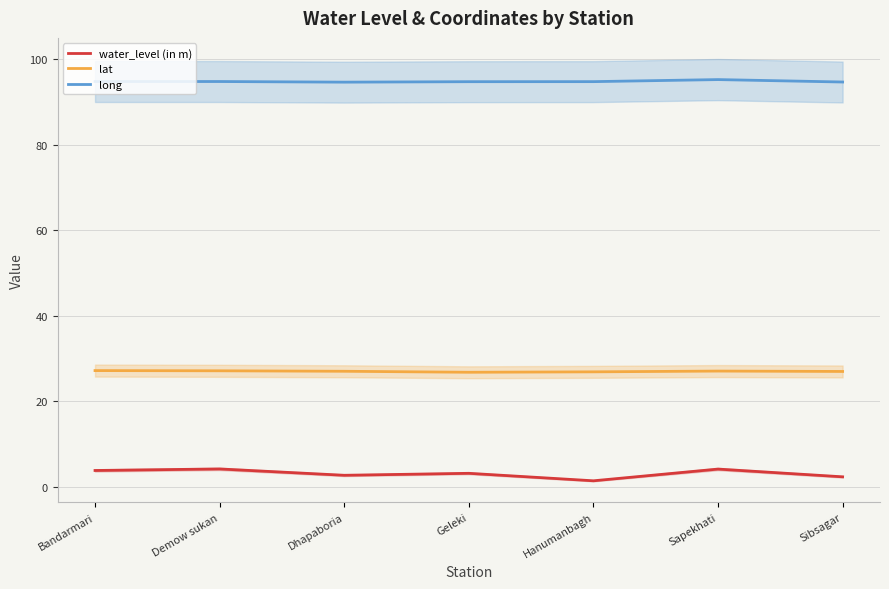

Reading left to right, what are all the values shown in this chart?

water_level (in m): 3.9	4.2	2.7	3.2	1.4	4.2	2.4
lat: 27.2	27.1	27.0	26.8	26.9	27.1	27.0
long: 94.7	94.7	94.6	94.7	94.7	95.2	94.6